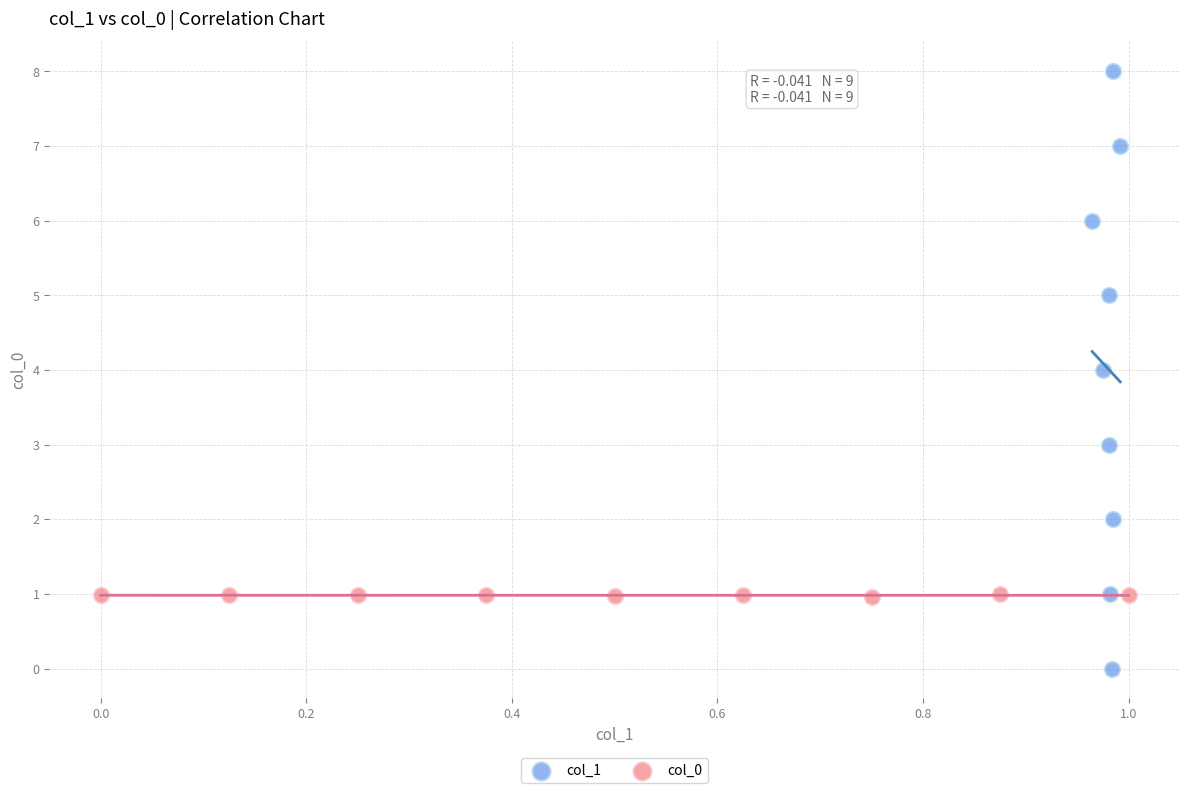

Which series has the largest Y range (max minus min)?

col_1